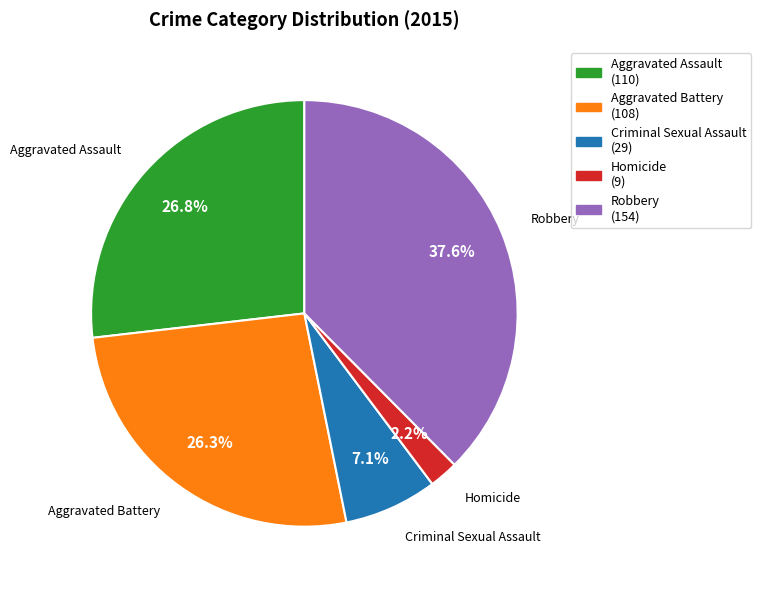

Is it true that Criminal Sexual Assault is 1% of the pie?

False